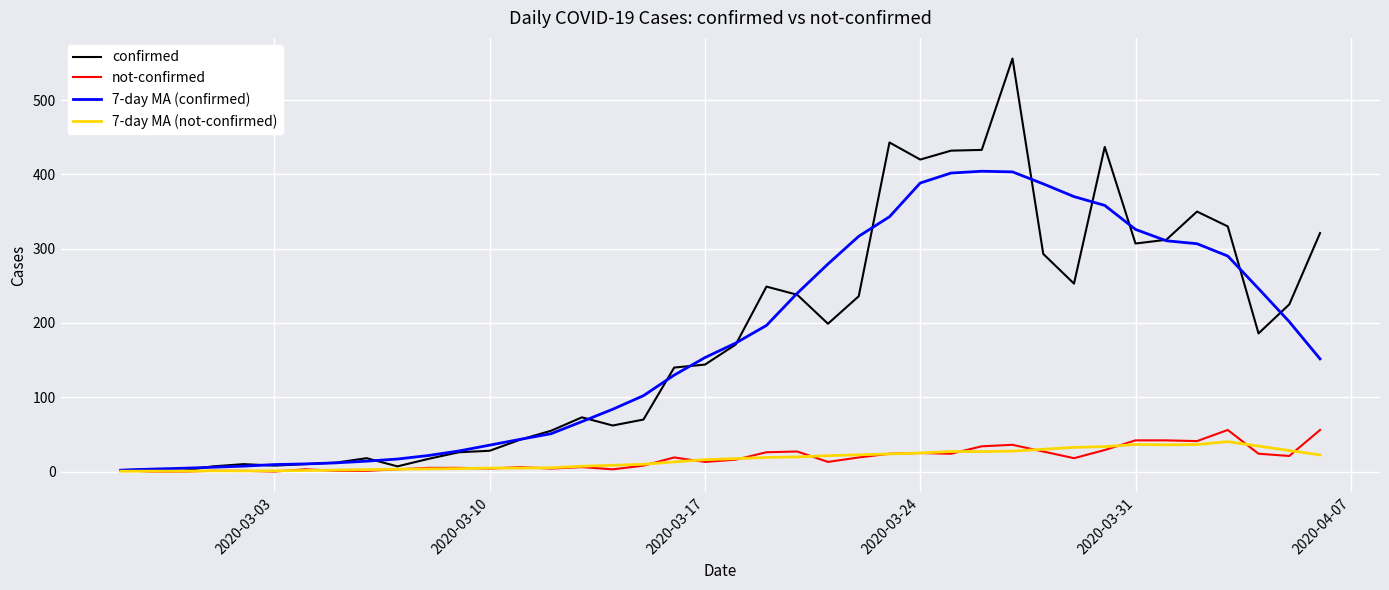

What is the greatest value displayed?

556.0